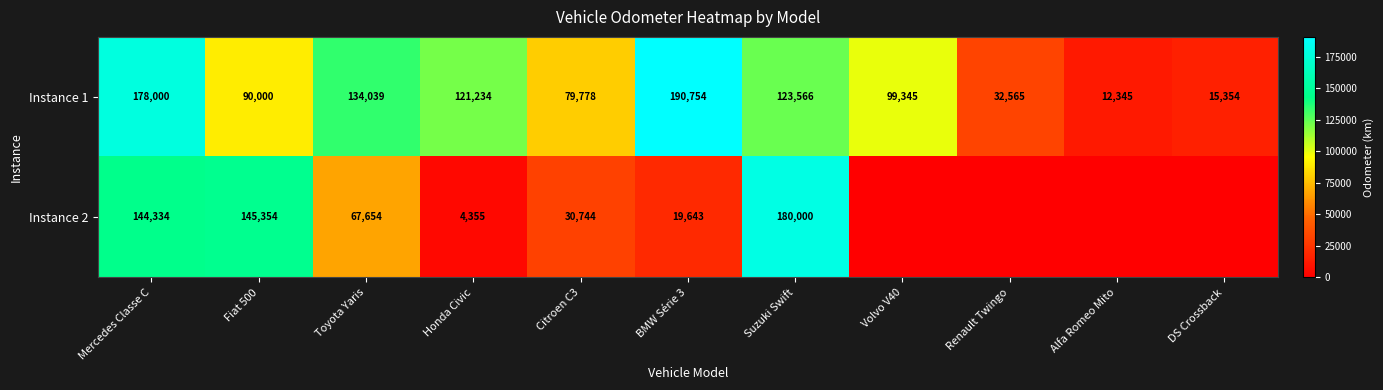

What is the total value across all series at Honda Civic?

125589